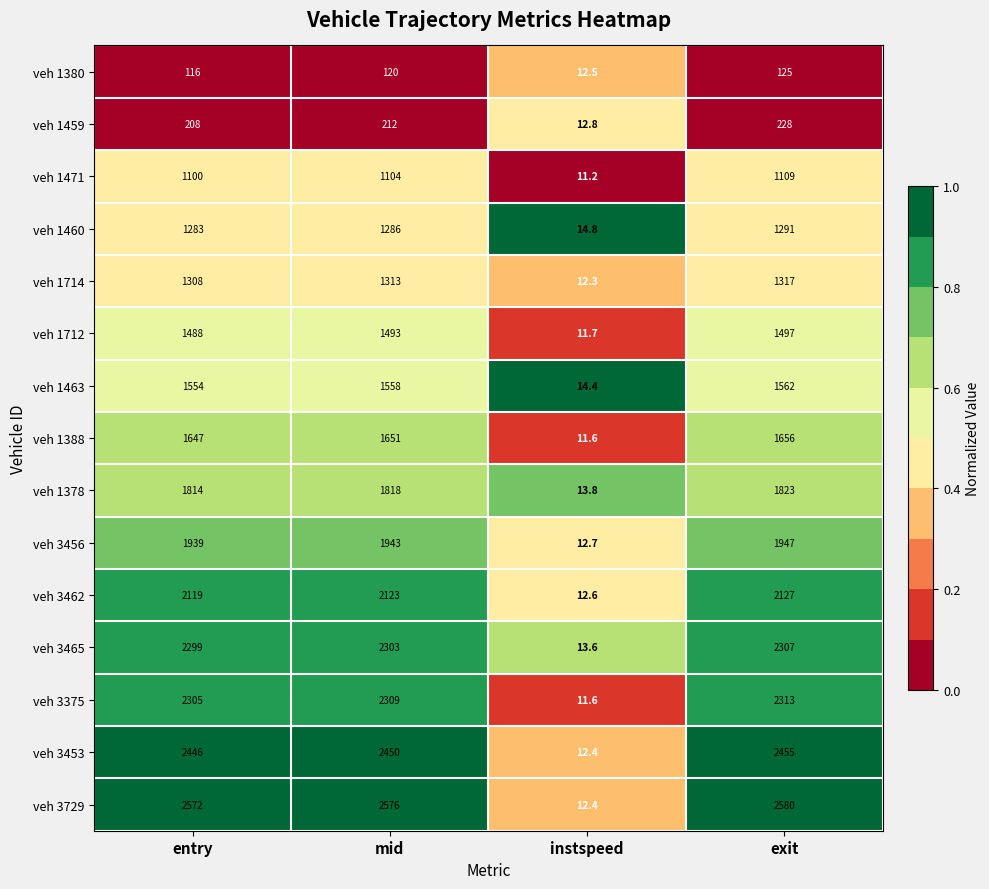

What is the greatest value displayed?

2580.0